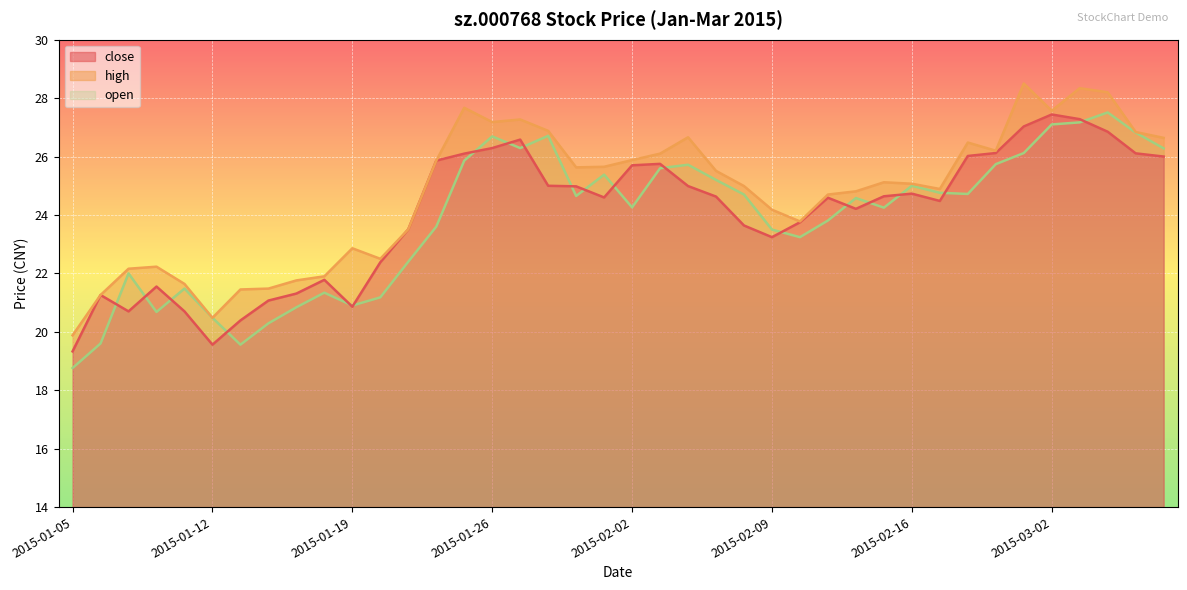

What position from the left is 2015-01-27?

17